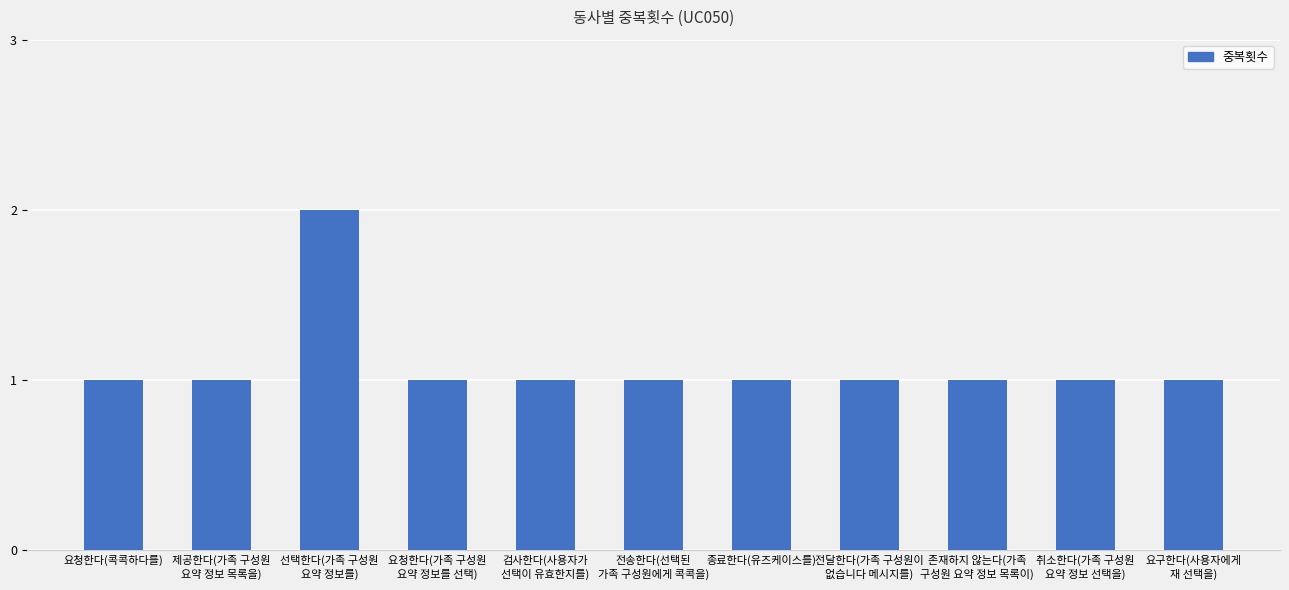

What is the sum of all values?

12